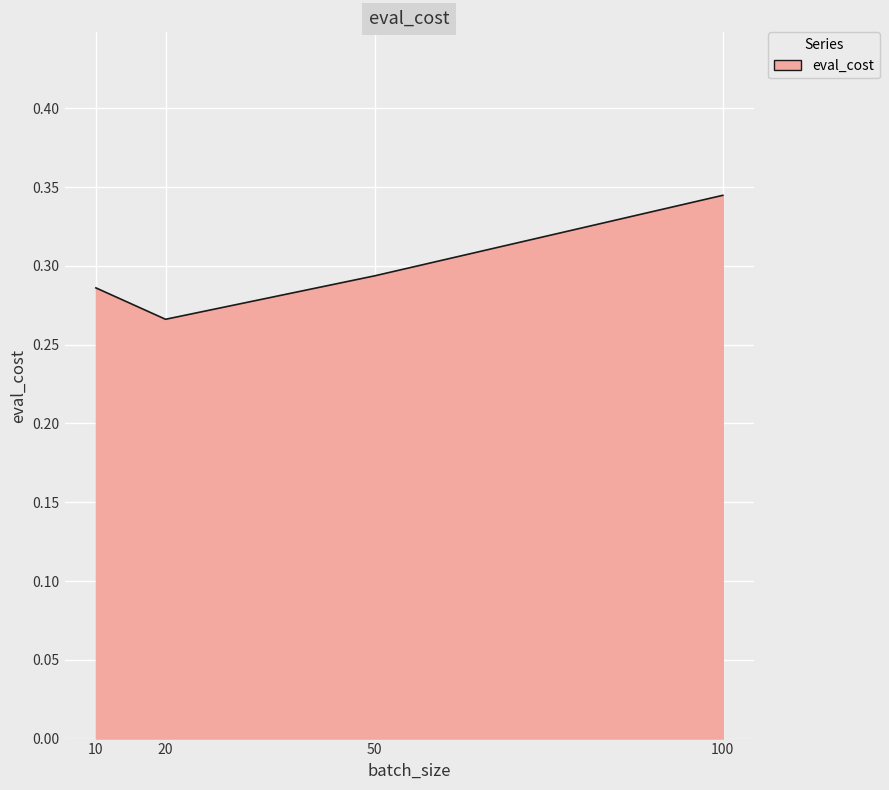

How many lines are shown in the chart?

1